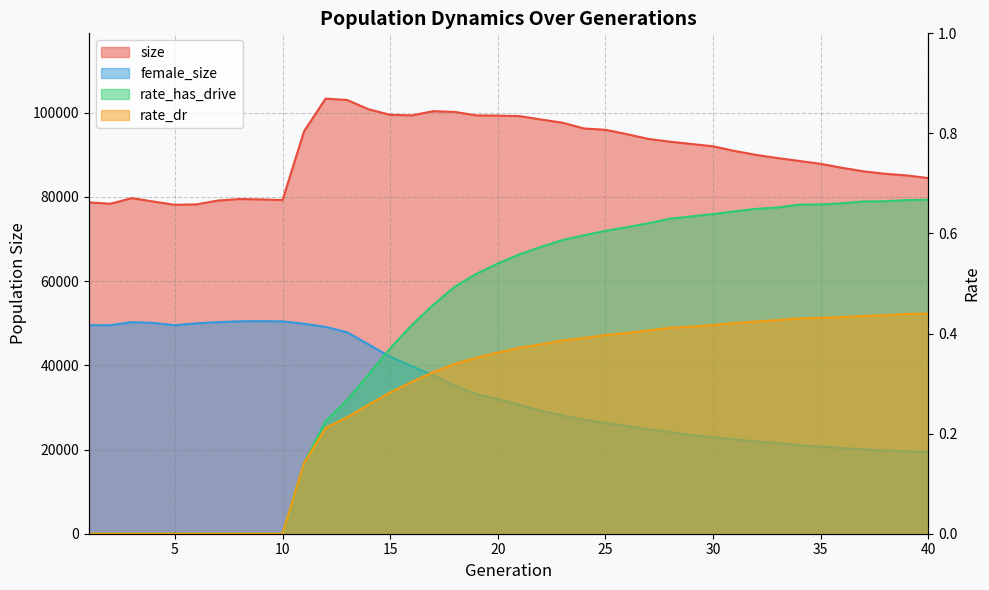

List the labels in order of female_size value, largest first.

9, 8, 10, 3, 7, 4, 6, 11, 5, 1, 2, 12, 13, 14, 15, 16, 17, 18, 19, 20, 21, 22, 23, 24, 25, 26, 27, 28, 29, 30, 31, 32, 33, 34, 35, 36, 37, 38, 39, 40